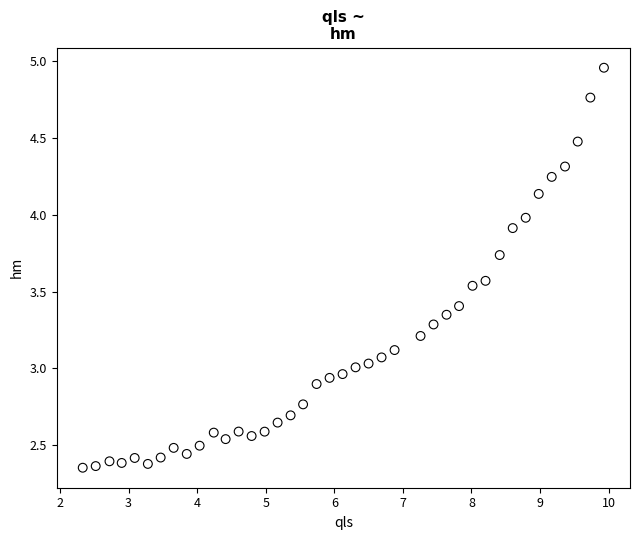

How many data points are displayed?

40